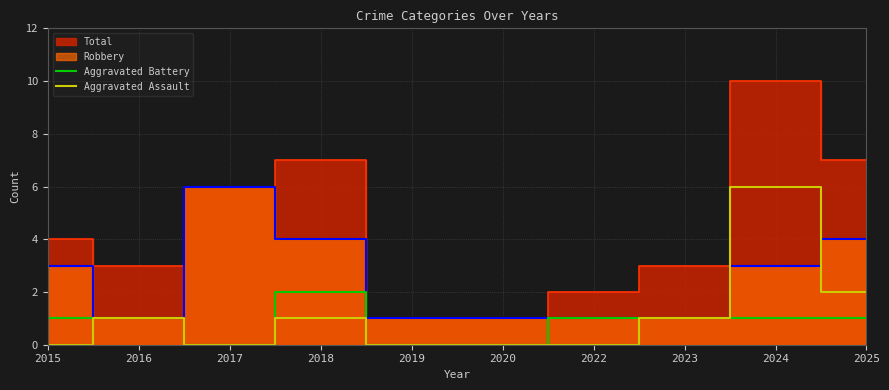

How many positive values does the Aggravated Battery series have?

7